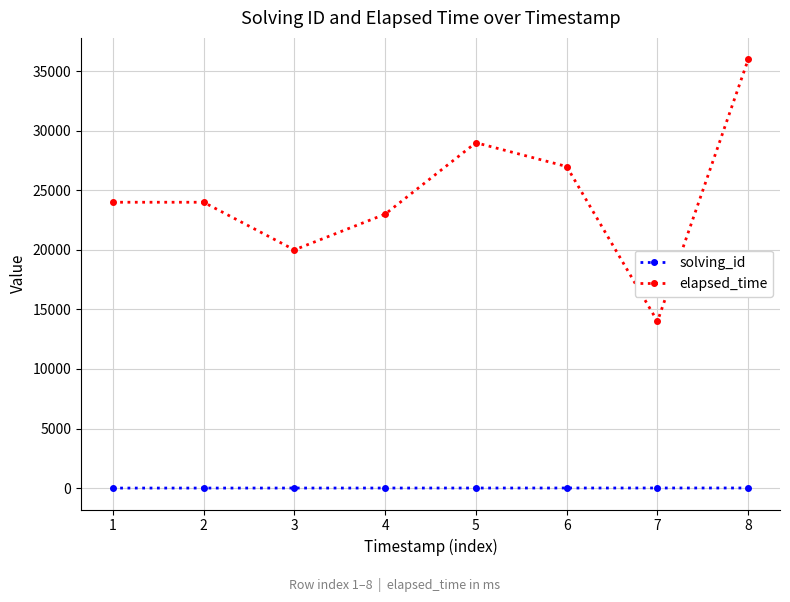

True or false: solving_id and elapsed_time intersect in this chart.

False